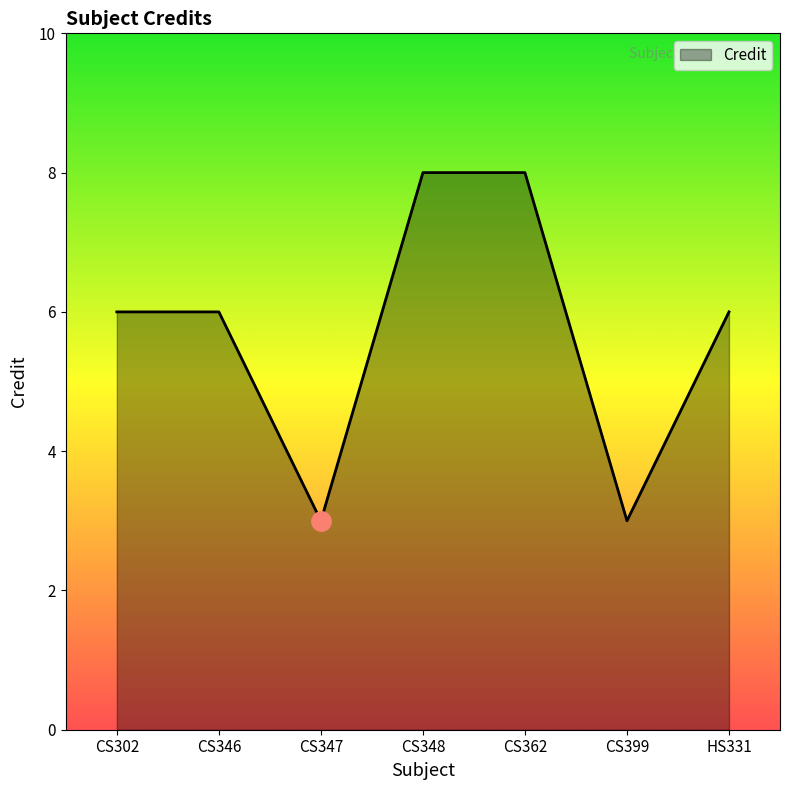

What position from the left is CS346?

2